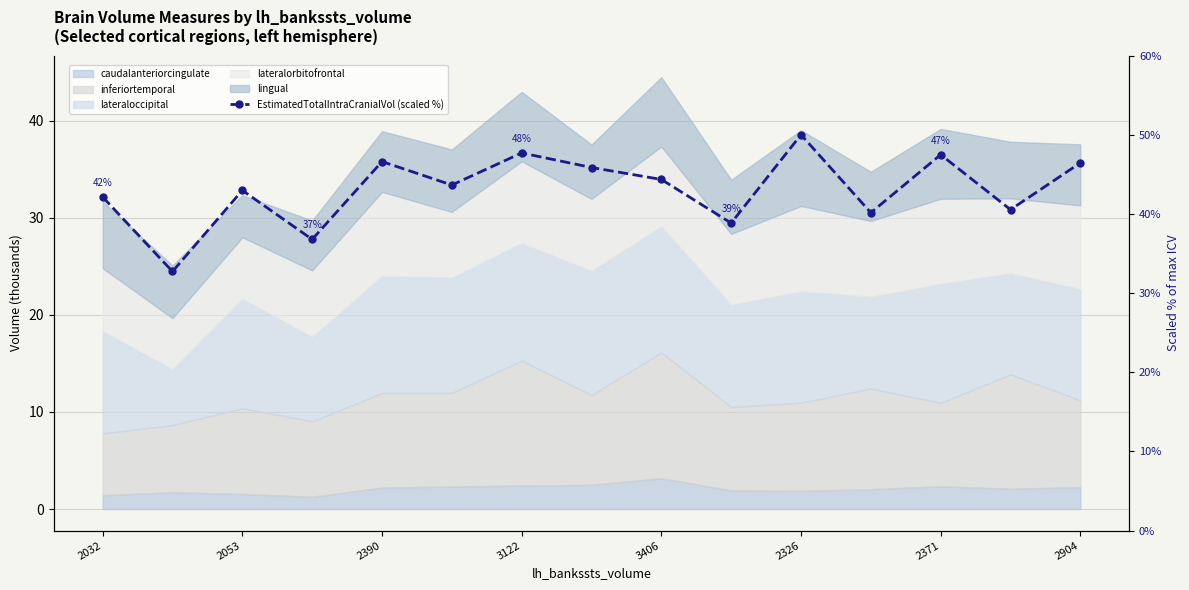

Approximately how many times larger is the value at 12 compared to 9?

1.2